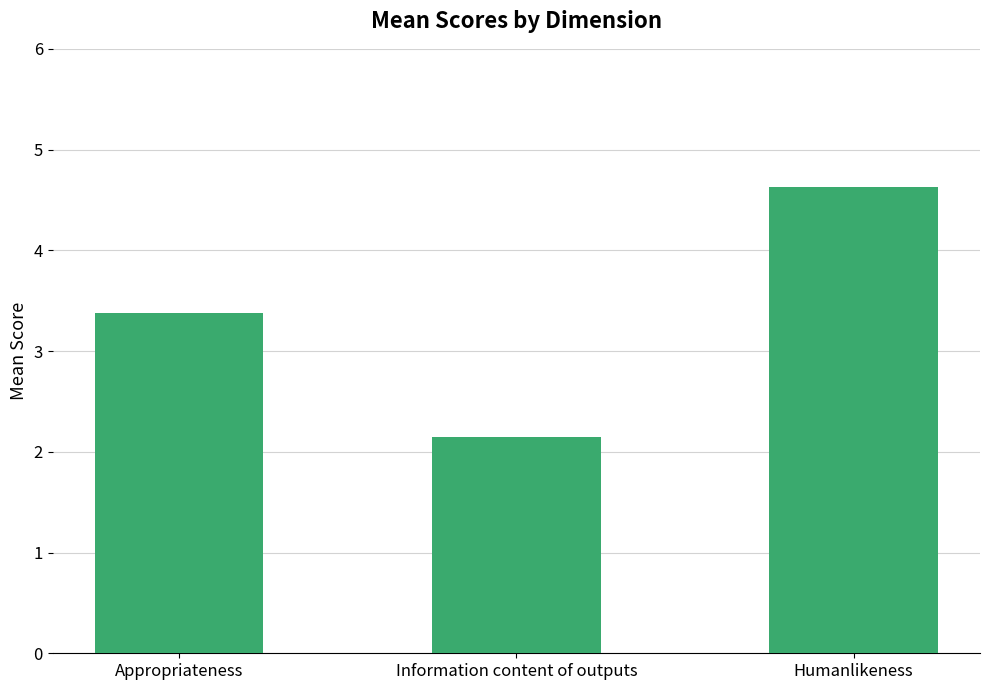

At which label is the value closest to 3?

Appropriateness